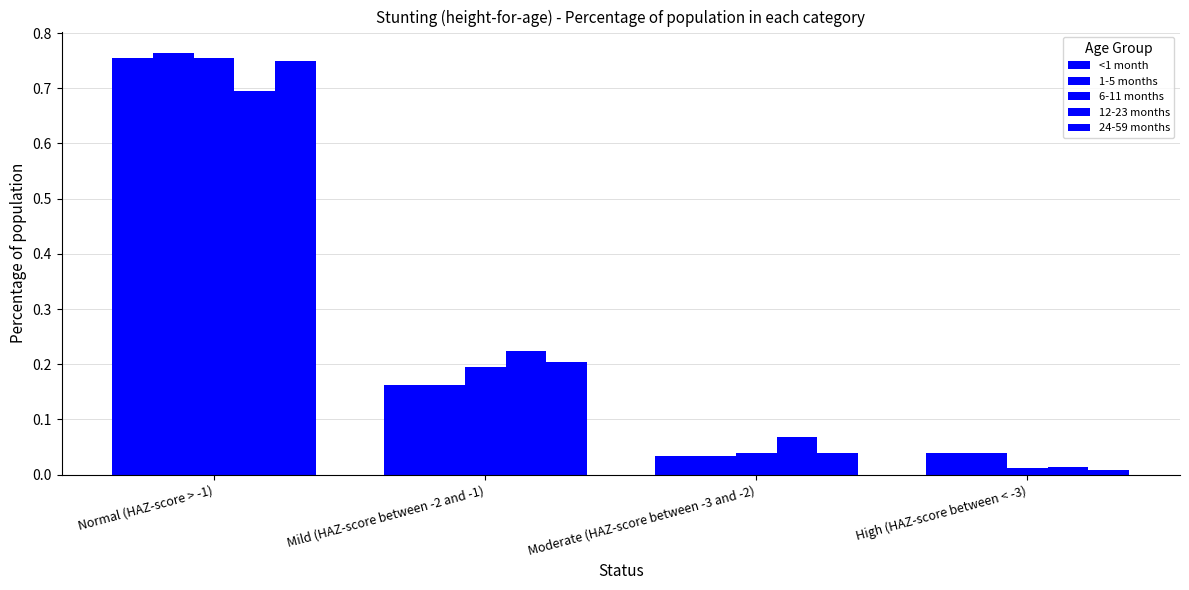

What is the label of the 4th bar from the right?

Normal (HAZ-score > -1)